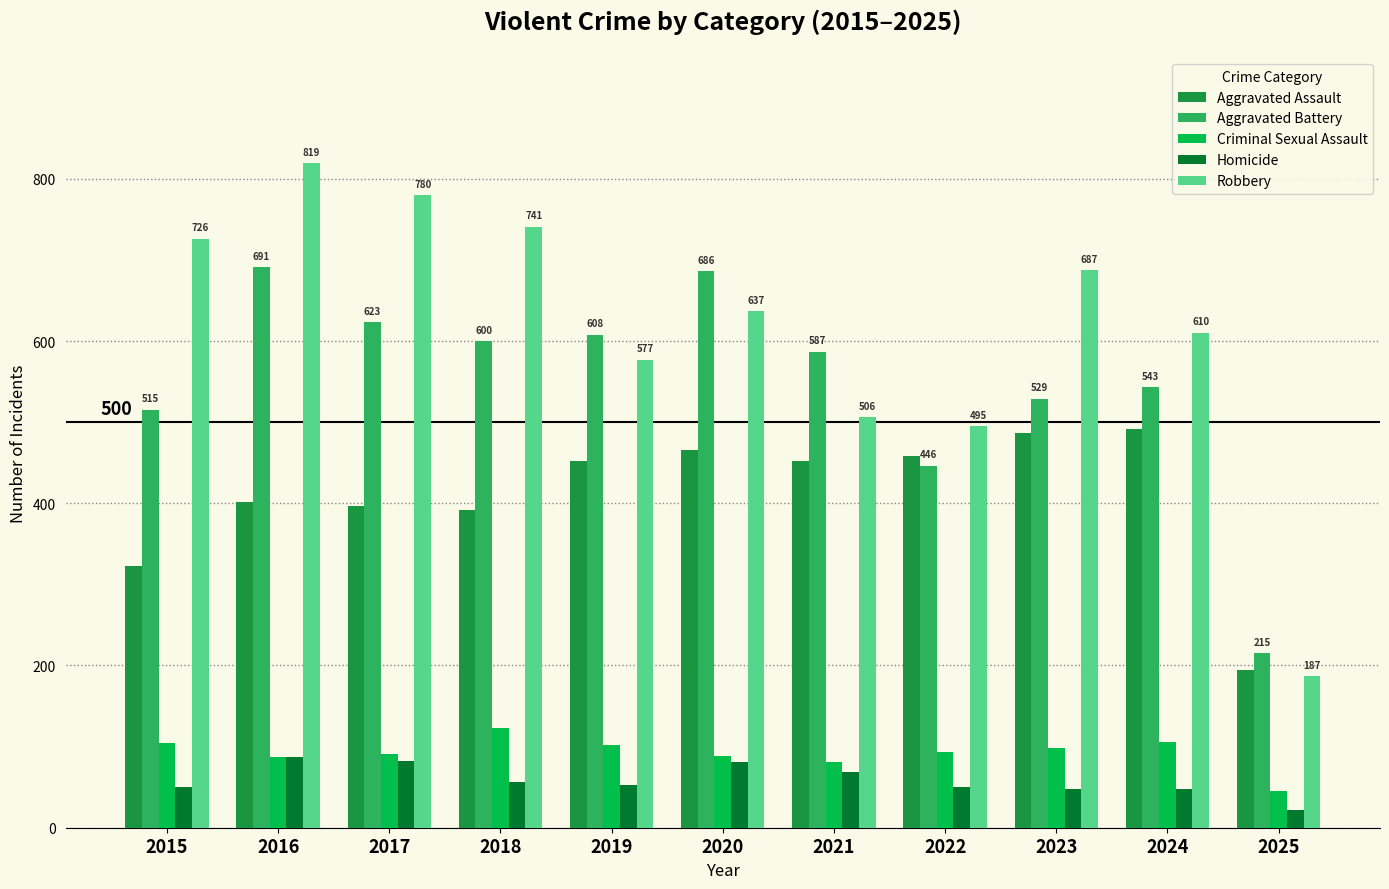

What is the sum of all Homicide values?

646